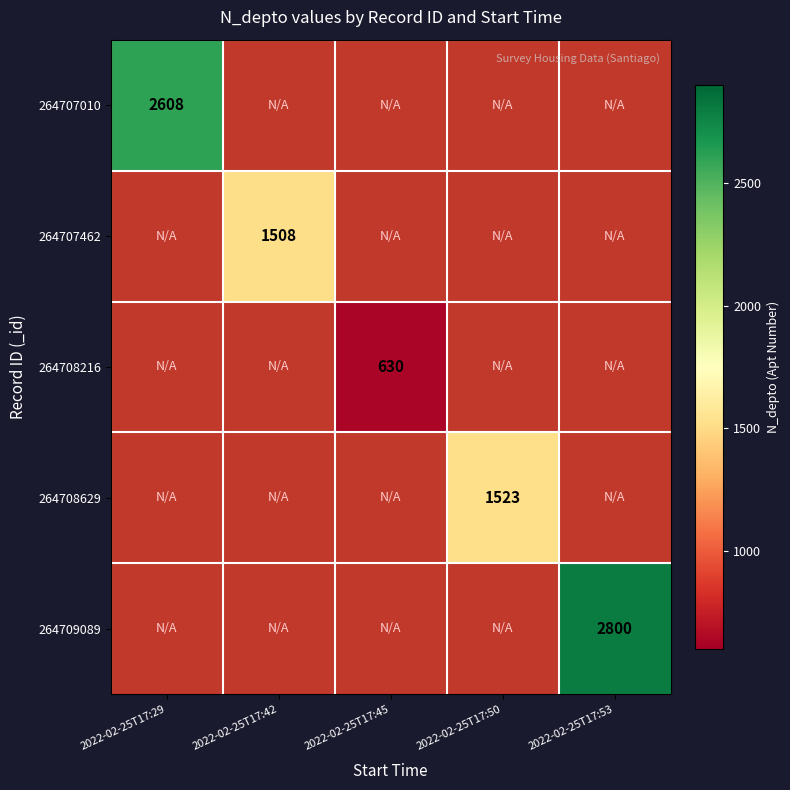

Is it true that 264708216 equals 630 at 2022-02-25T17:45?

True